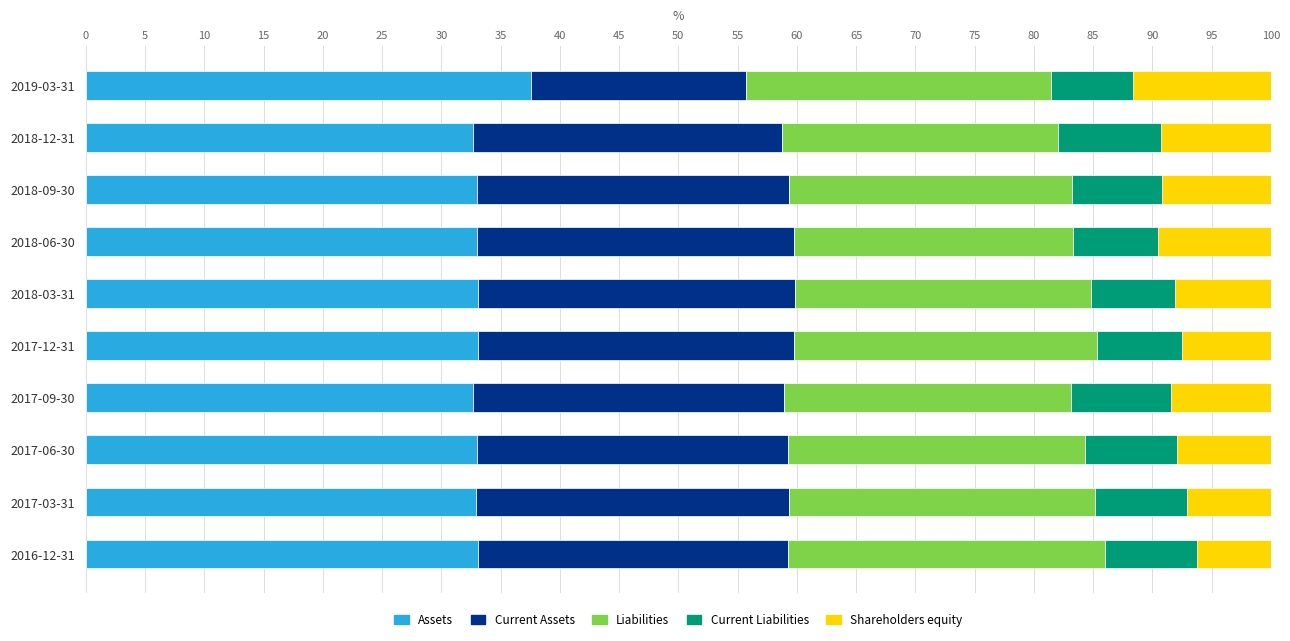

What is the difference between the maximum and minimum values in the Assets series?

4.9